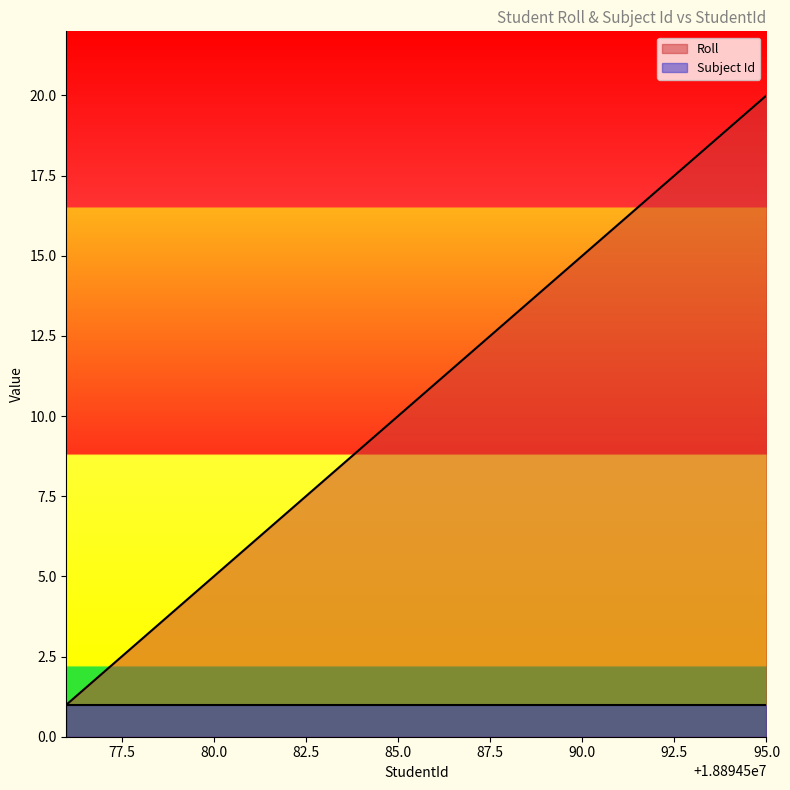

The value at 18894584 is 9. True or false?

True